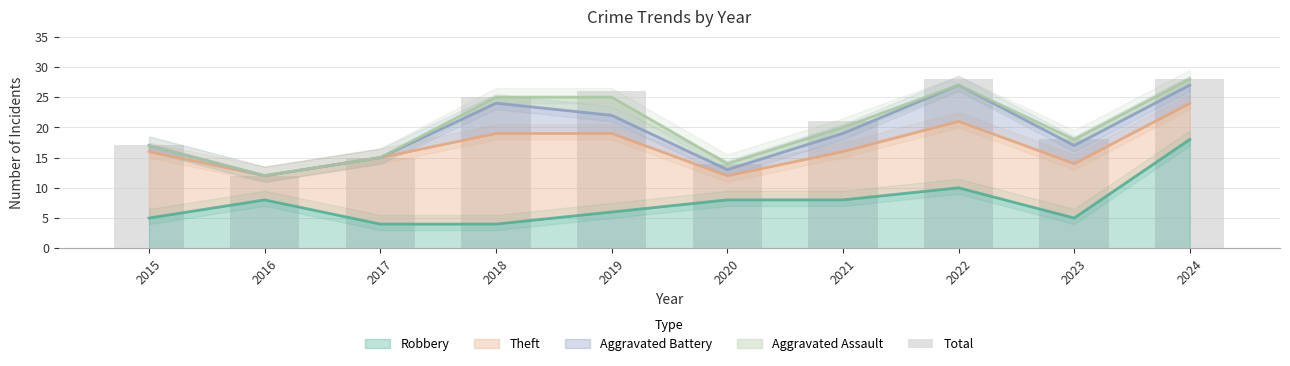

How many bars are there in total?

10